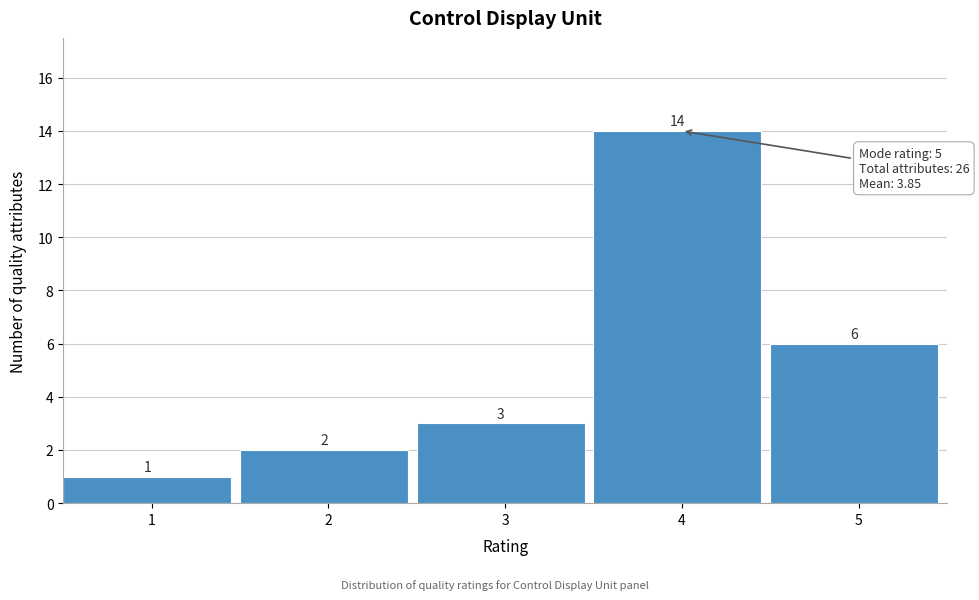

Reading right to left, list all the values displayed in this chart.

5=6	4=14	3=3	2=2	1=1